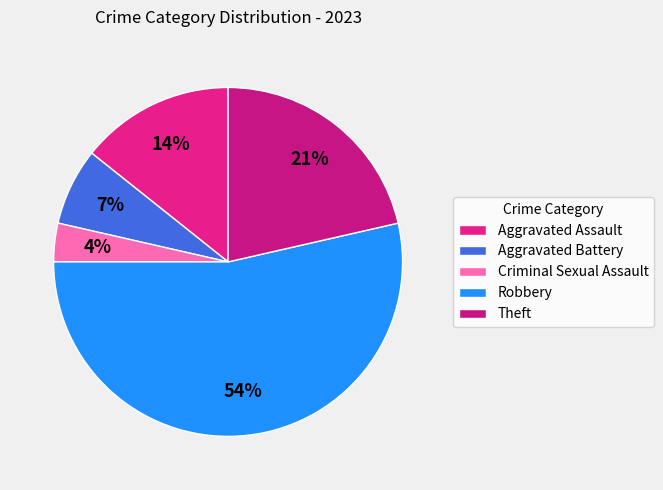

How many segments does this pie chart have?

5